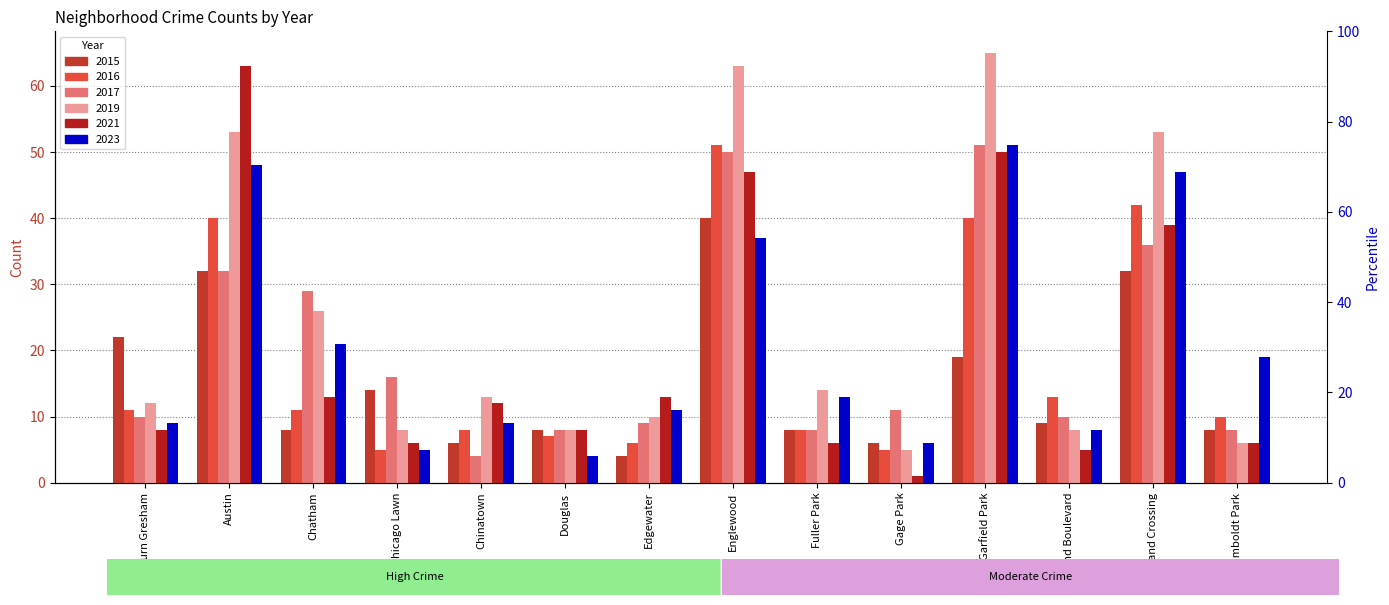

What is the average value of the 2017 series?

20